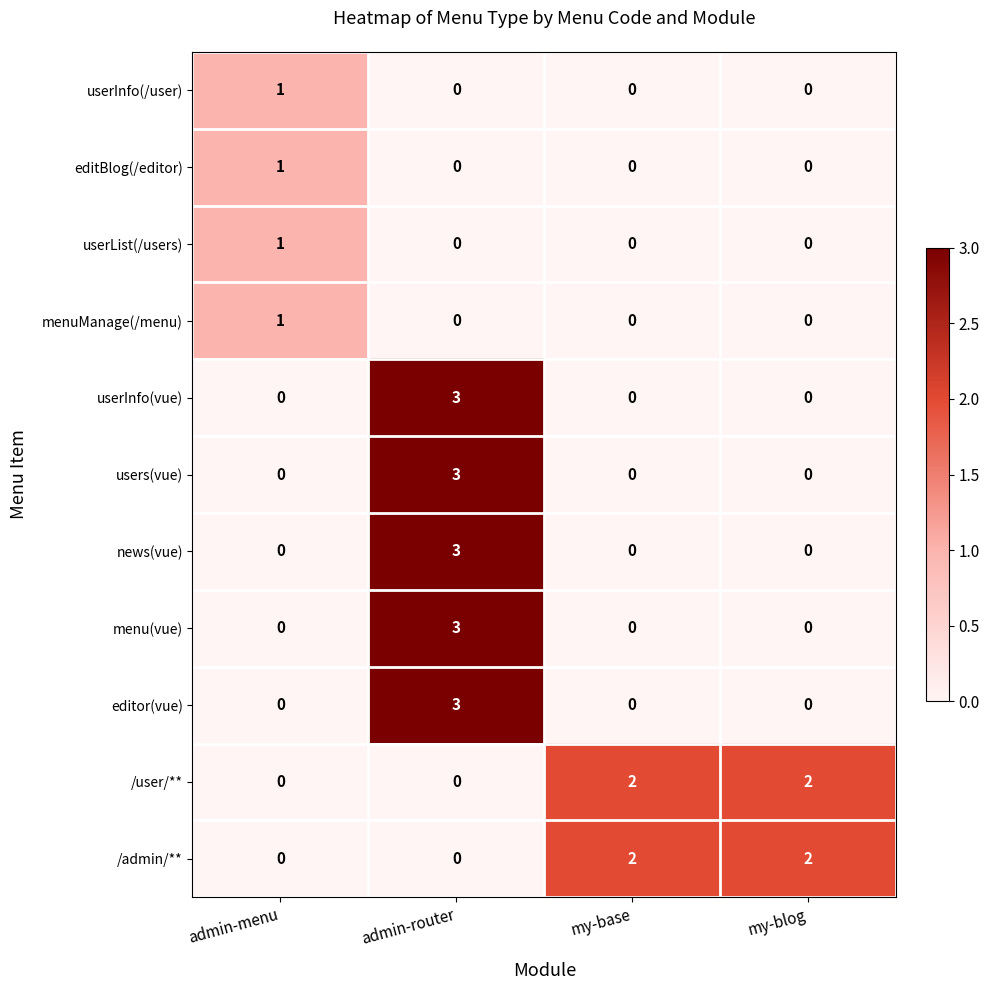

What is the spread (max minus min) of values at admin-router?

3